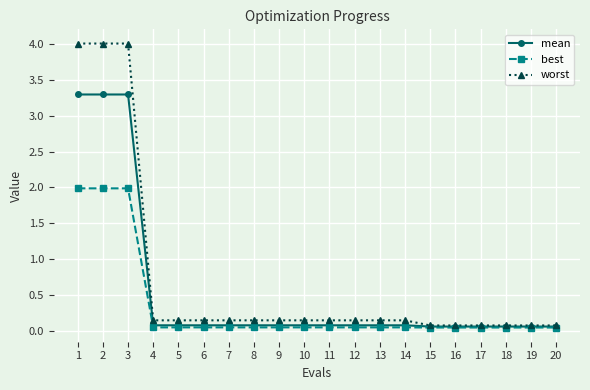

True or false: mean has a value of 0.1 at 10.

True